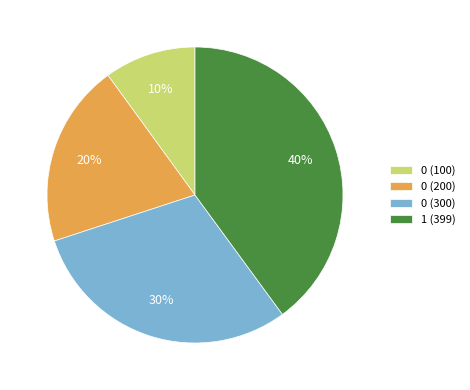

How many slices are in this pie chart?

4